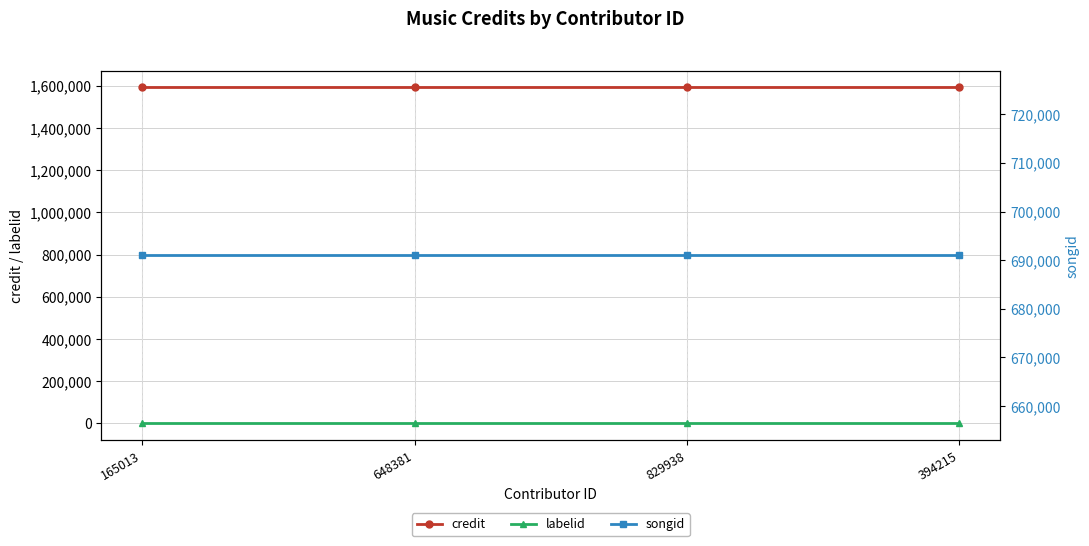

Does the chart display data point markers on the line(s)?

Yes